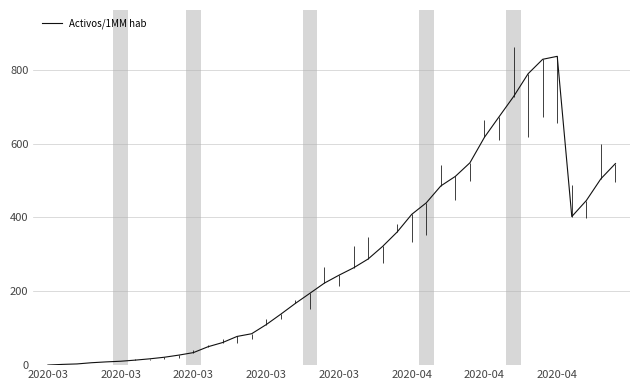

The value at 22 is 105.1. True or false?

False